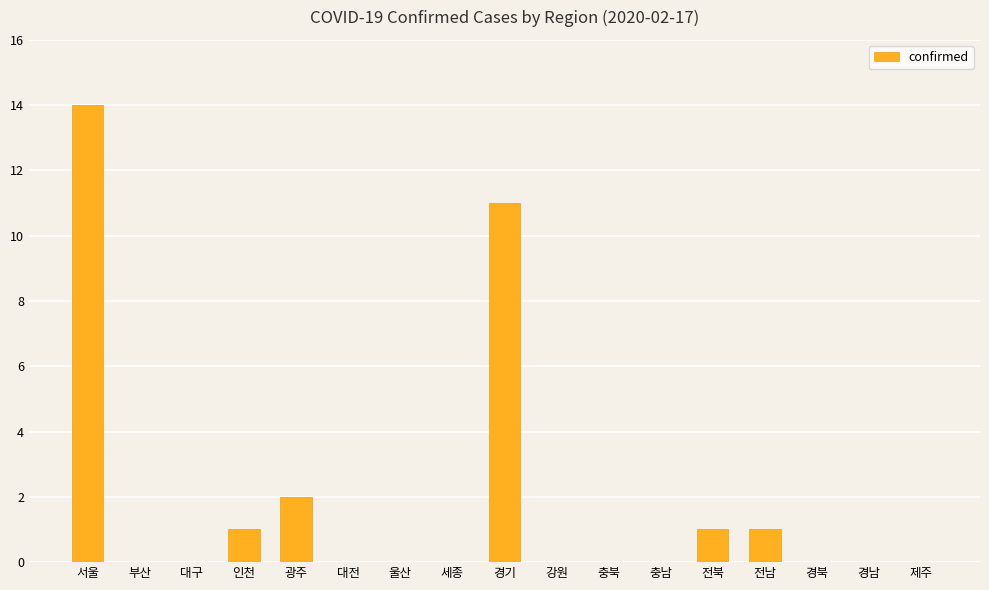

What is the change in value from 인천 to 경북?

-1